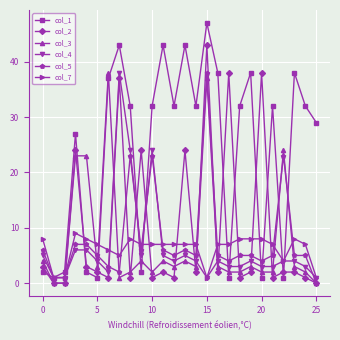

How many series are shown in this chart?

6